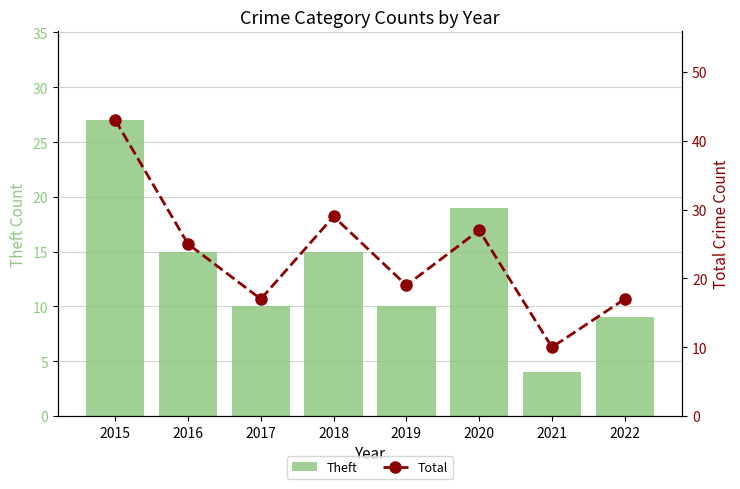

What is the difference between the Total values at 2020 and 2022?

10